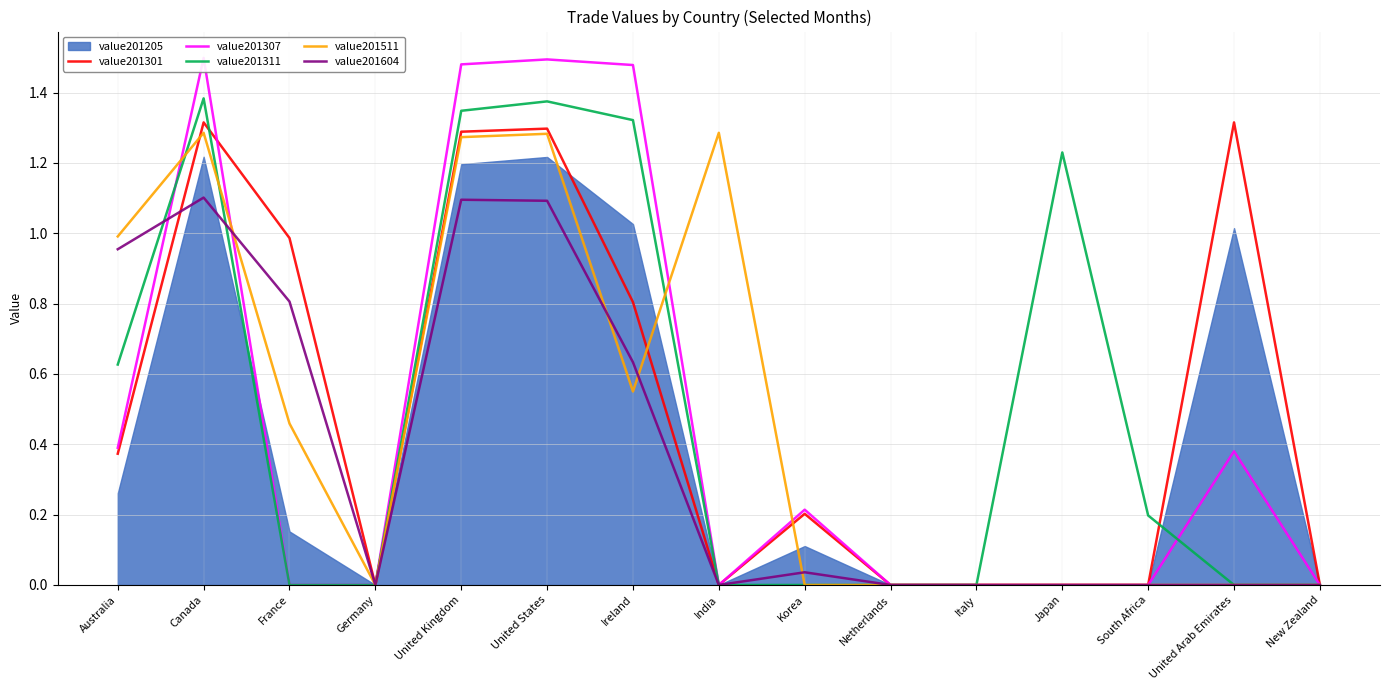

What is the difference between the maximum and minimum values in the value201511 series?

1.3